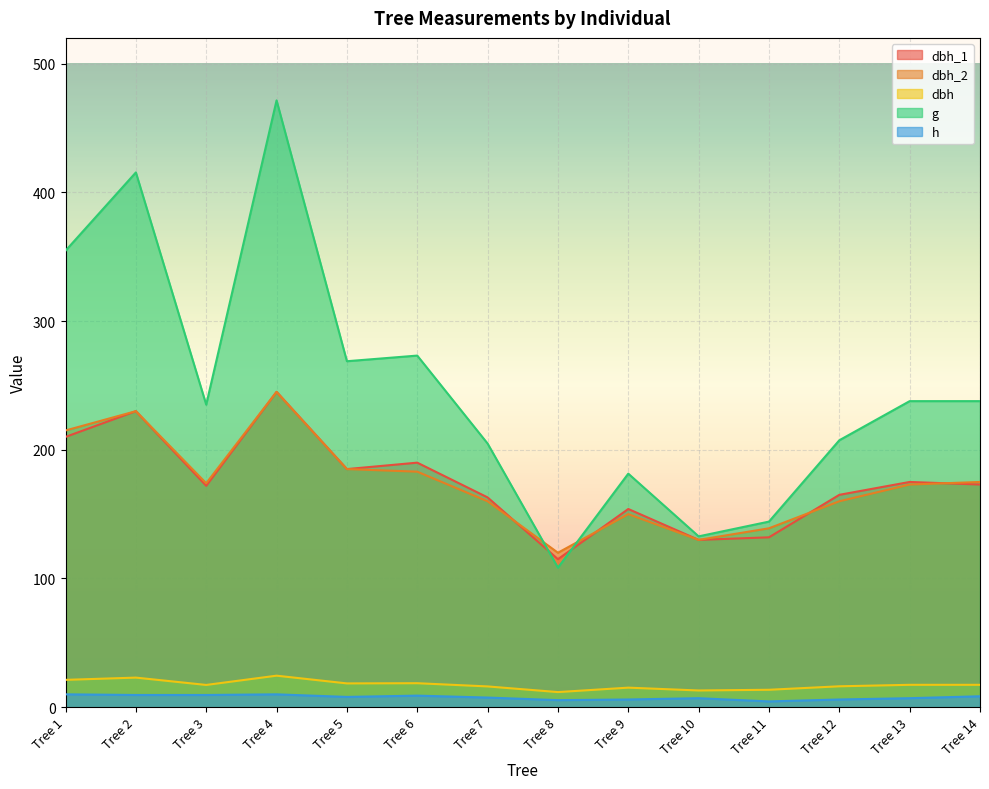

Which category has the highest value across all series?

Tree 4